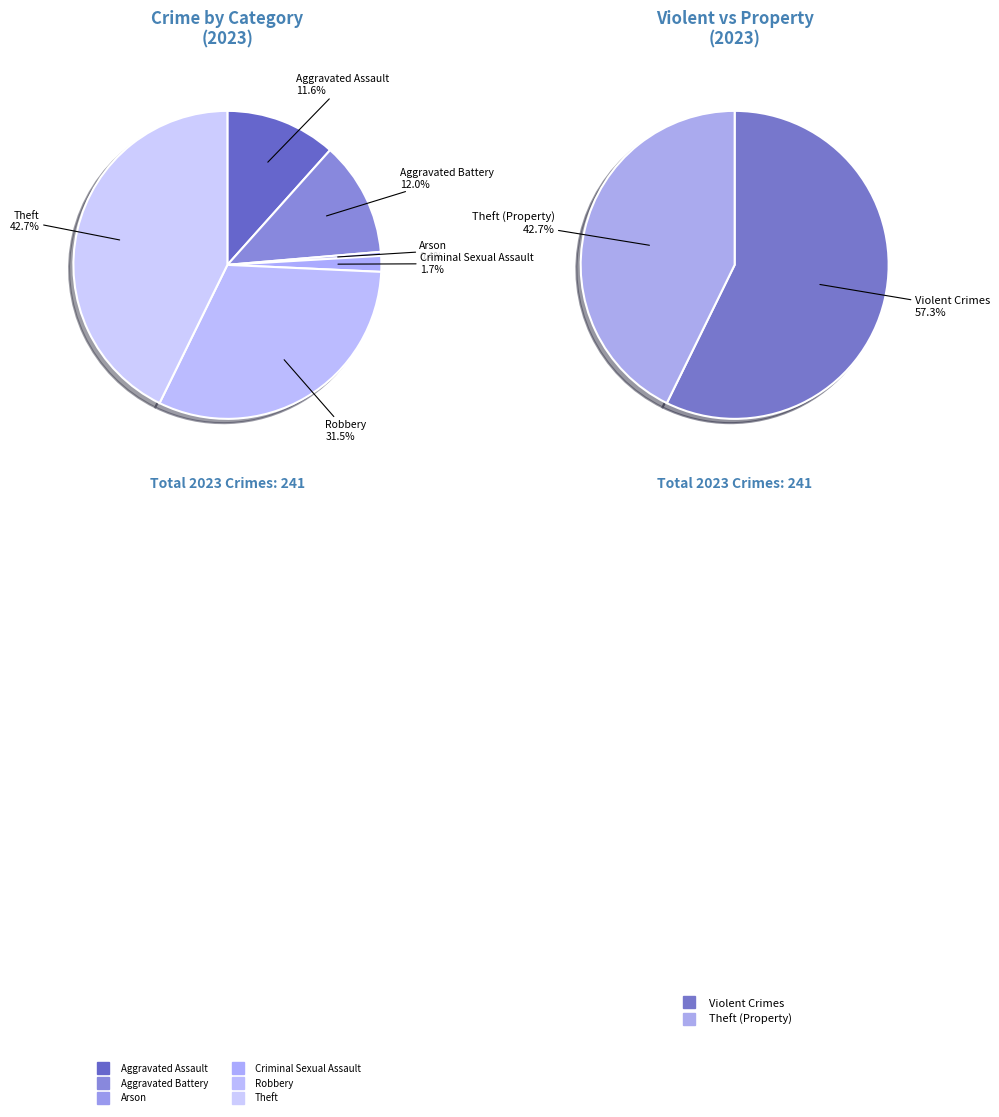

To the nearest percent, what is the difference between the largest and smallest slice percentages?

42%